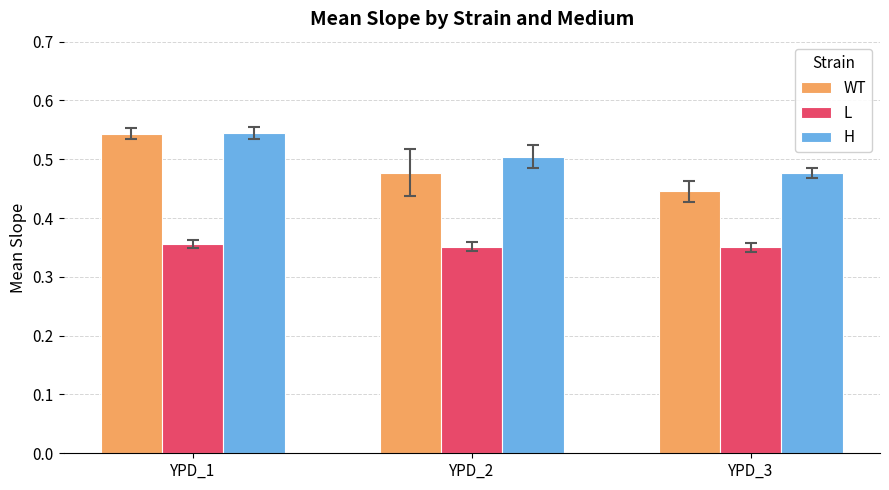

Are the bars grouped side by side (vs. stacked)?

Yes